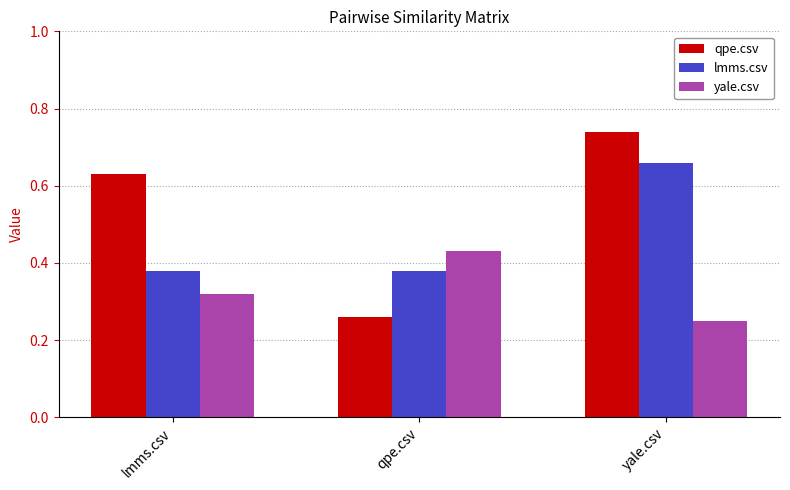

Is it true that lmms.csv equals 0.2 at lmms.csv?

False